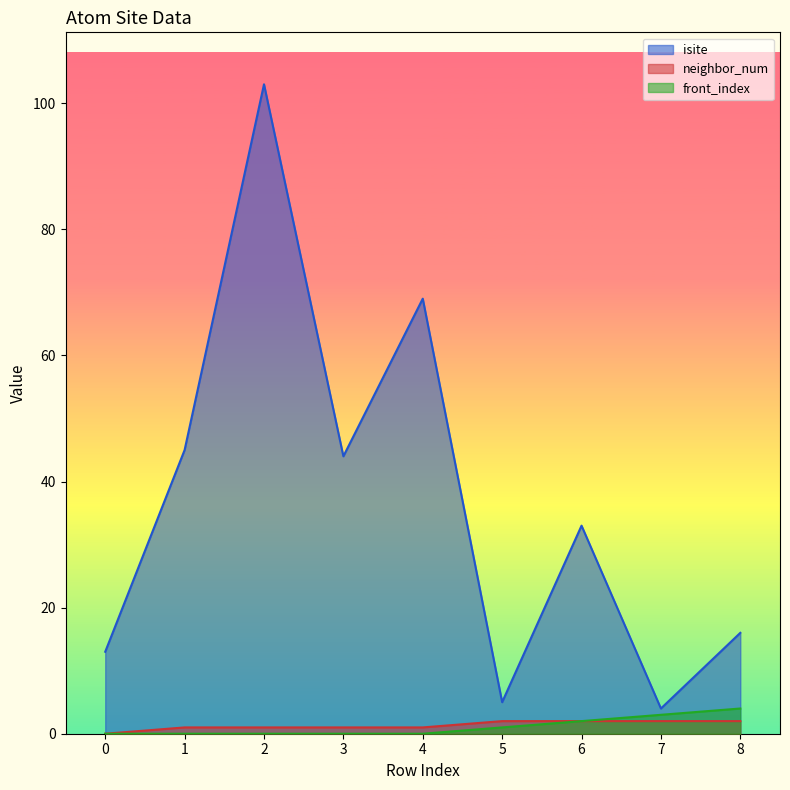

What is the spread (max minus min) of values at 8?

14